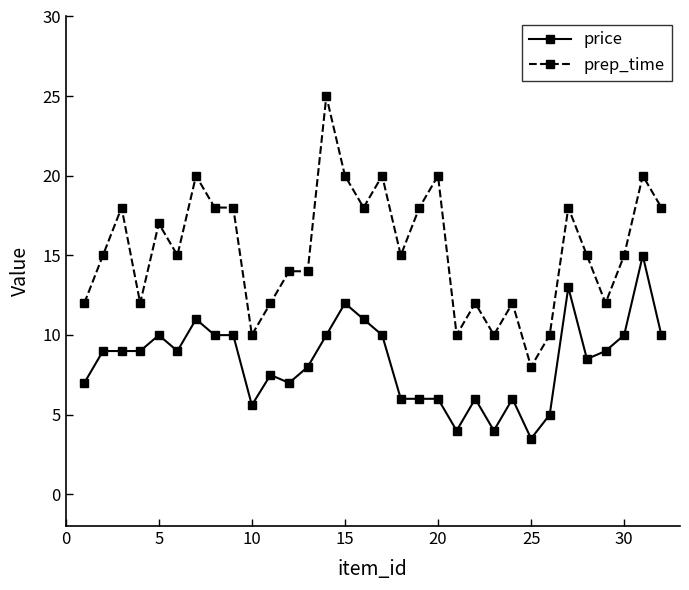

Rank the series by their maximum value, from lowest to highest.

price, prep_time